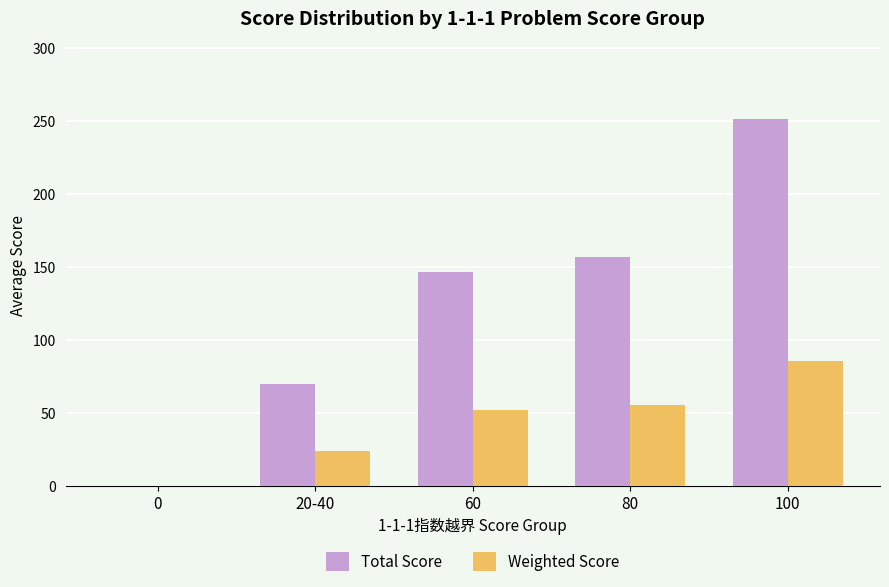

The value of Total Score at 20-40 is 70.0. True or false?

True